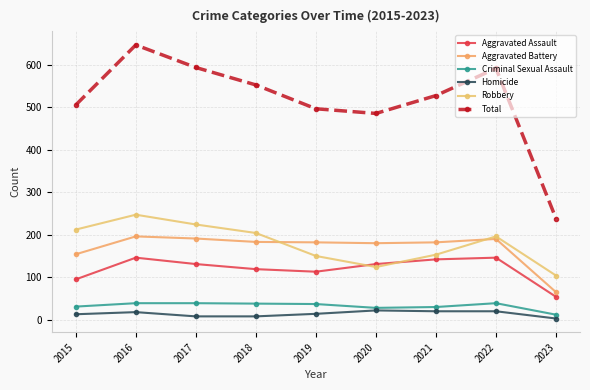

Is it true that Aggravated Battery equals 180 at 2020?

True